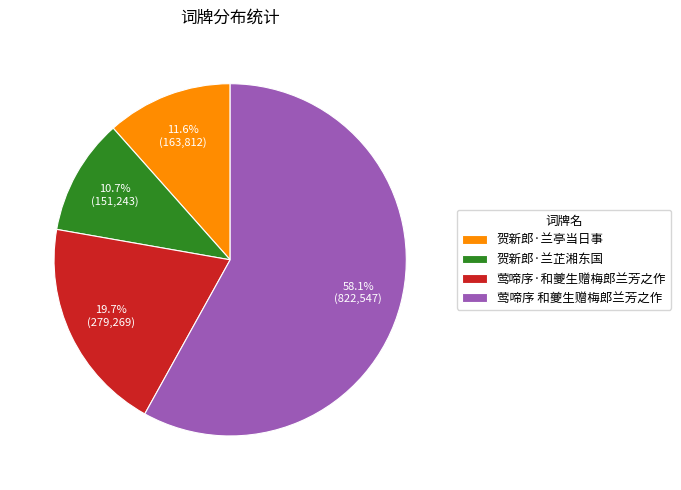

To the nearest percent, what is the average slice percentage?

25%